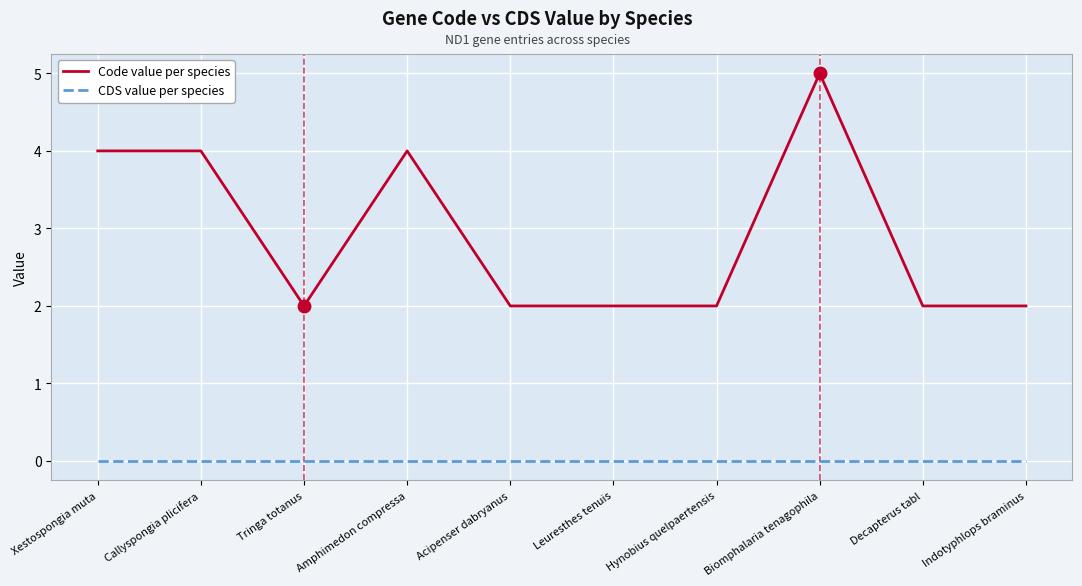

True or false: Code value per species and CDS value per species cross at least once.

False